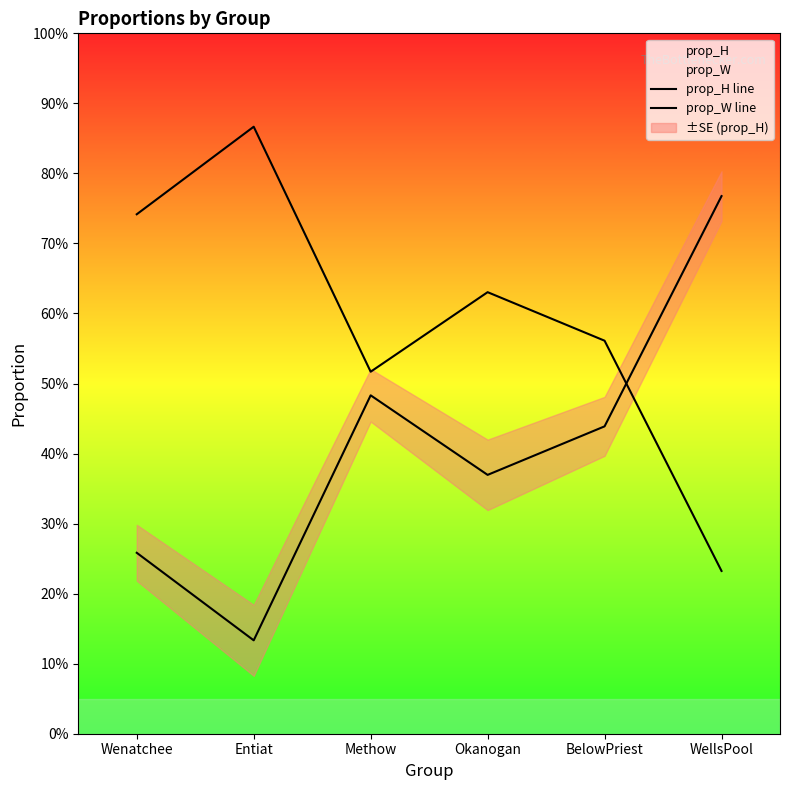

What is the label of the 5th point from the left?

BelowPriest